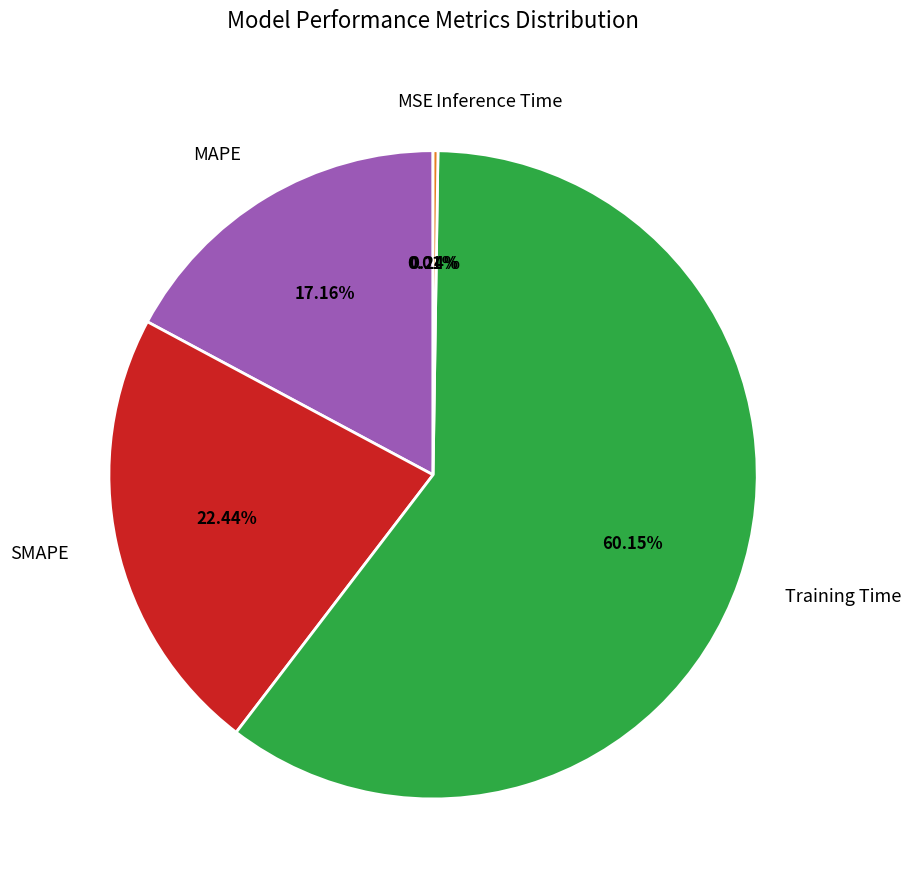

Which category has the biggest portion of the pie?

Training Time